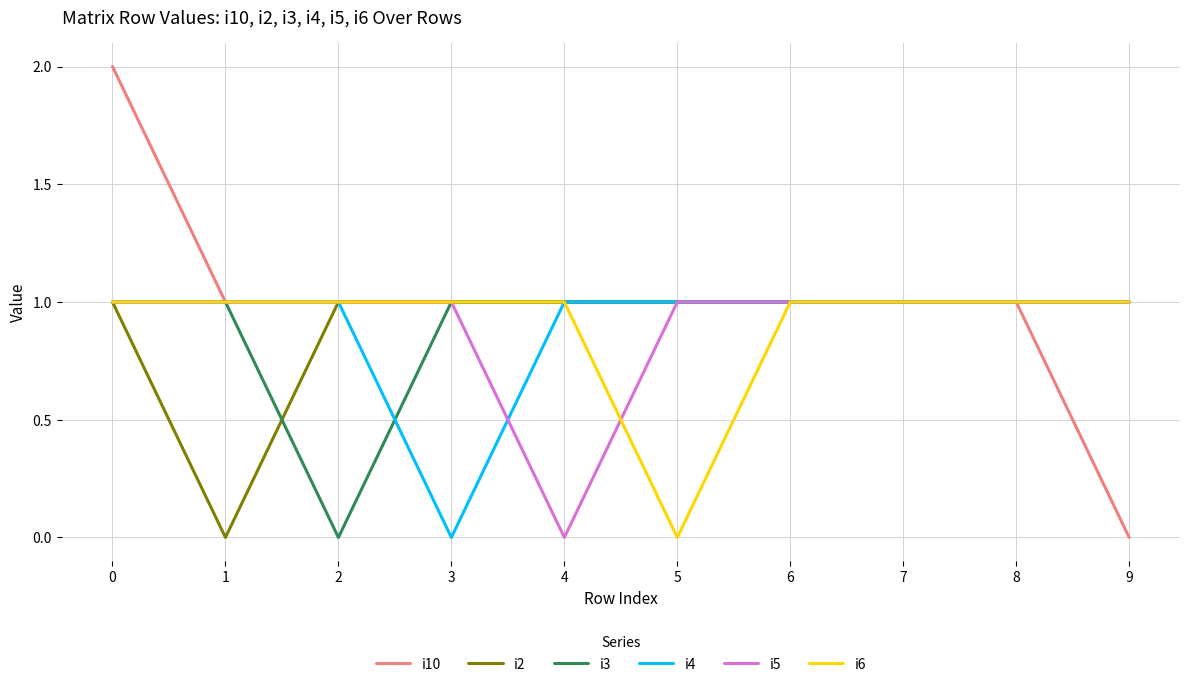

The i4 series shows 1 at 2. True or false?

True